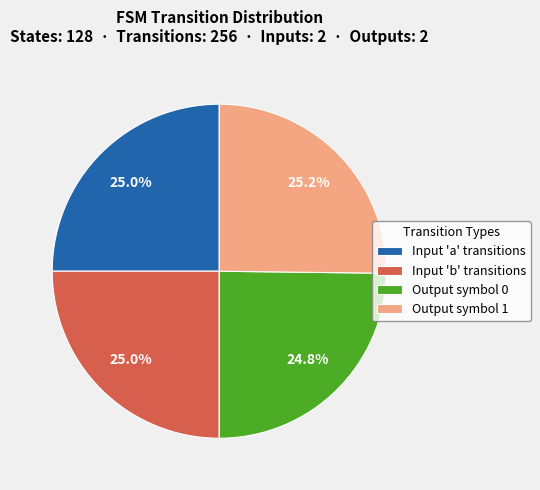

Combined, do Input 'a' transitions and Output symbol 1 account for over 50%?

Yes